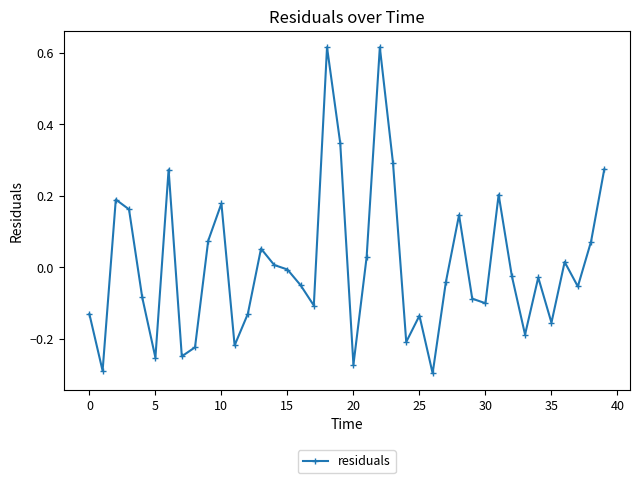

What is the difference between the second highest and second lowest values?

0.9